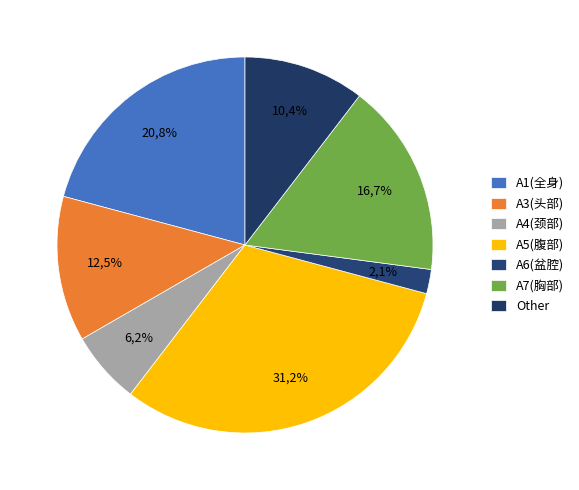

Rank the categories by value from highest to lowest.

A5(腹部), A1(全身), A7(胸部), A3(头部), Other, A4(颈部), A6(盆腔)